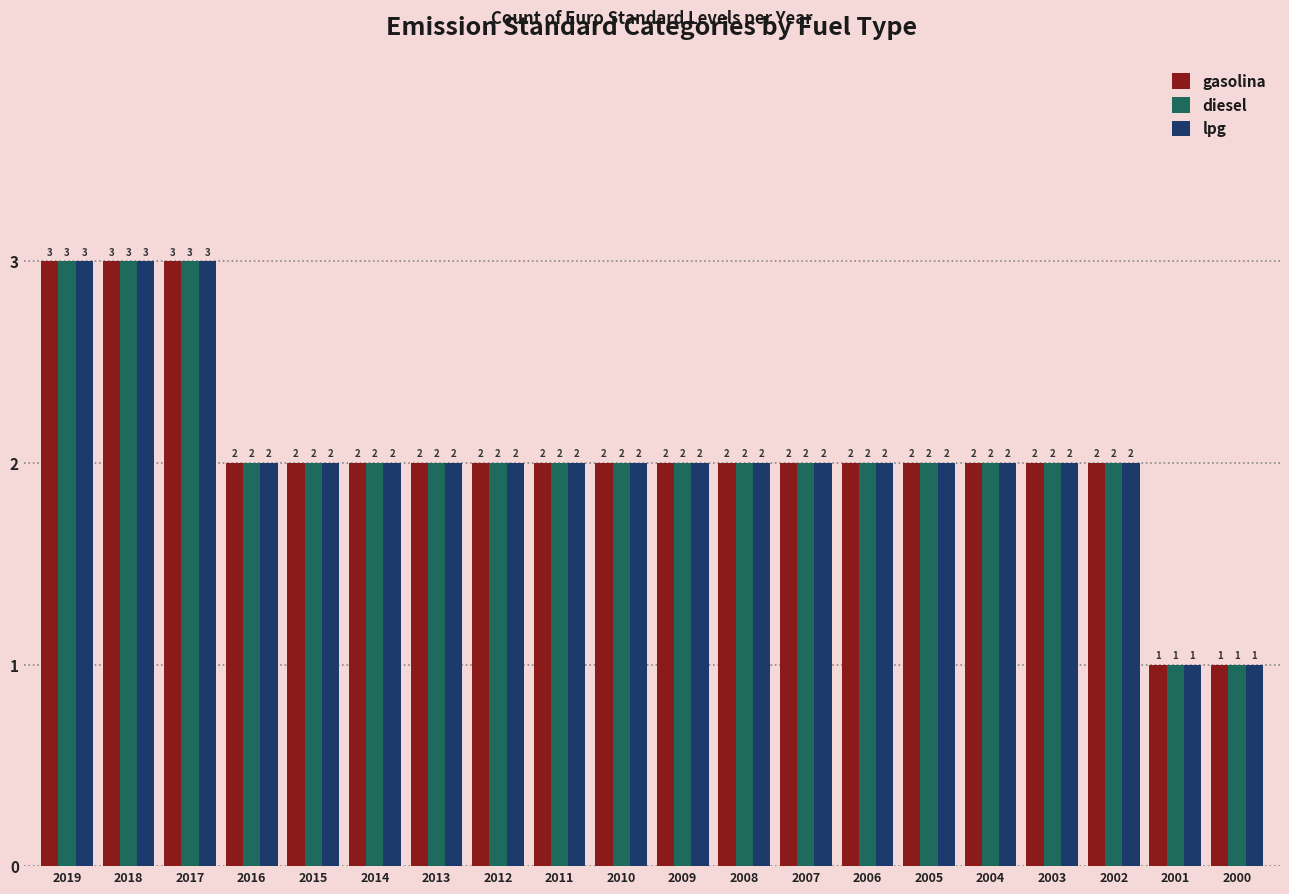

The lpg series shows 2 at 2003. True or false?

True